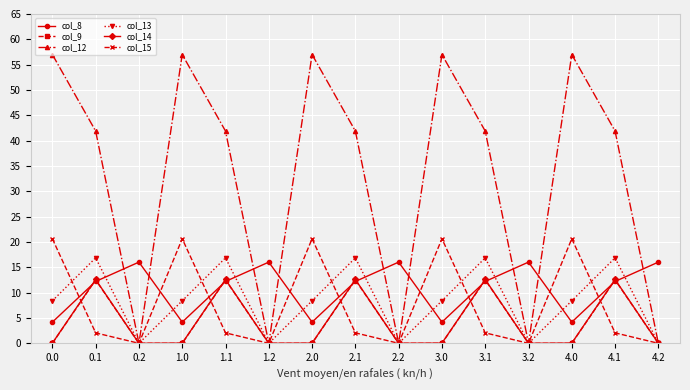

At how many categories does at least one series exceed 46?

5